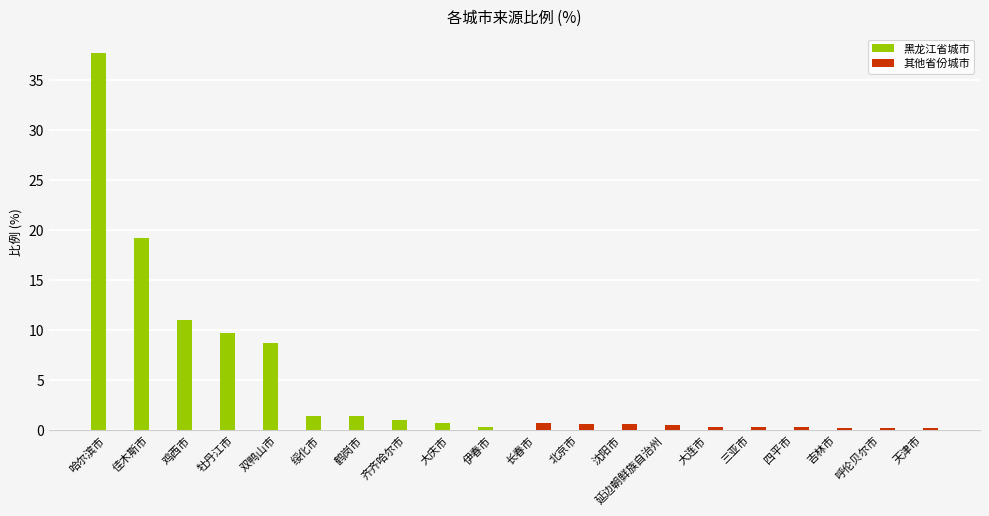

The 黑龙江省城市 series shows 9.7 at 牡丹江市. True or false?

True